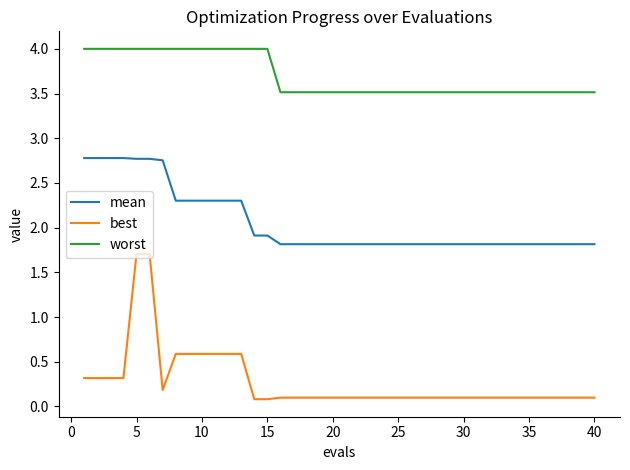

True or false: worst and mean cross at least once.

False